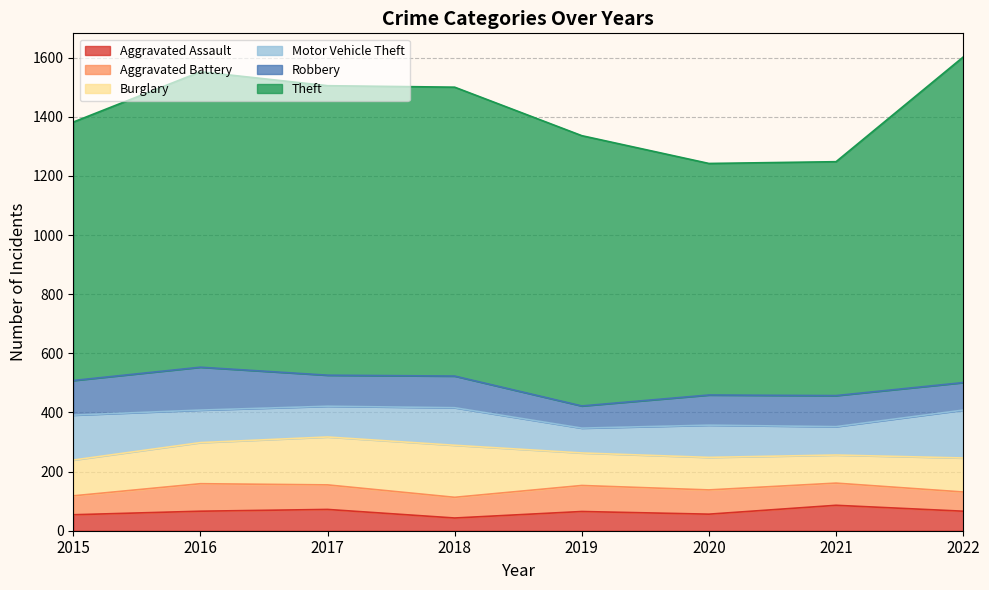

Reading left to right, extract all data points from this chart.

Aggravated Assault: 2015=54	2016=66	2017=72	2018=43	2019=65	2020=56	2021=86	2022=66
Aggravated Battery: 2015=64	2016=93	2017=83	2018=70	2019=88	2020=82	2021=75	2022=65
Burglary: 2015=121	2016=139	2017=162	2018=176	2019=110	2020=110	2021=95	2022=115
Motor Vehicle Theft: 2015=152	2016=110	2017=104	2018=127	2019=84	2020=109	2021=96	2022=162
Robbery: 2015=117	2016=145	2017=105	2018=107	2019=75	2020=102	2021=105	2022=93
Theft: 2015=874	2016=999	2017=979	2018=977	2019=914	2020=783	2021=791	2022=1101